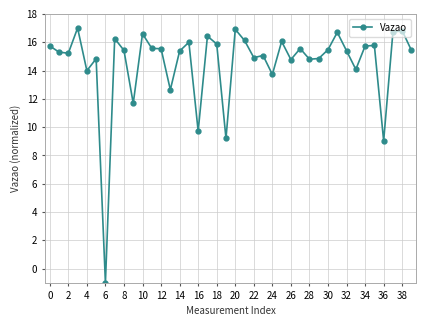

How many positive values are there?

39